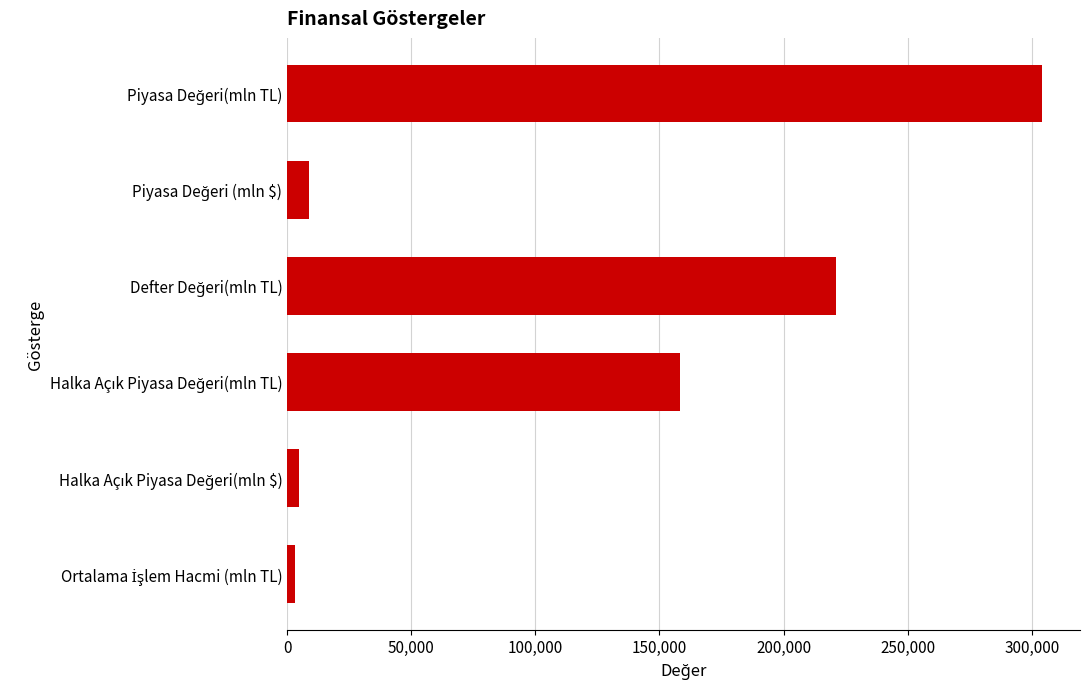

What is the difference between the second highest and minimum values?

217795.4